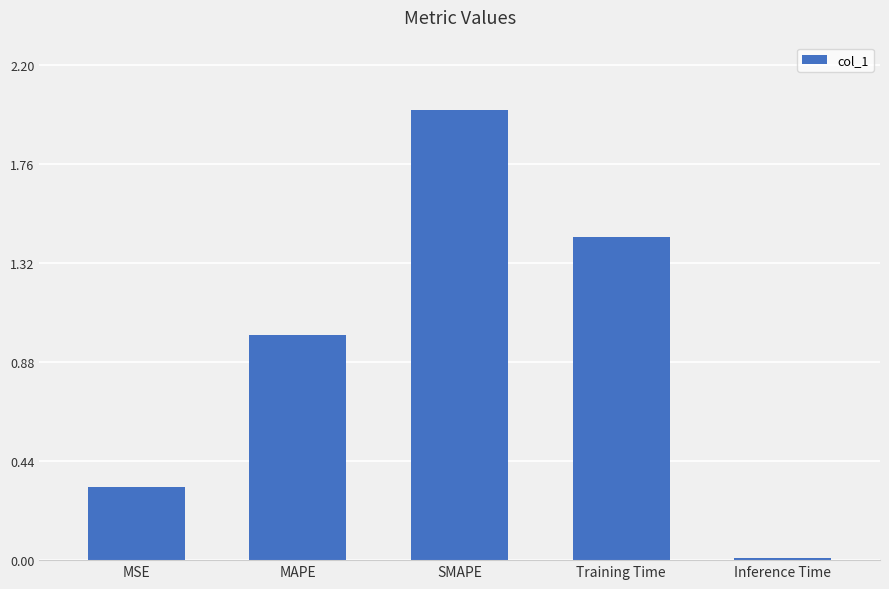

What is the sum of the values at SMAPE and MSE?

2.3